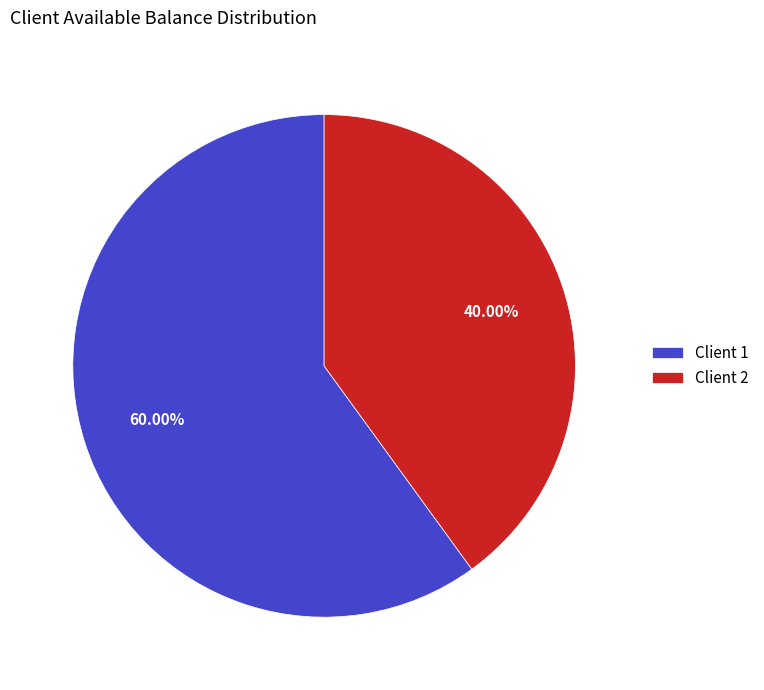

Between Client 1 and Client 2, which is larger?

Client 1